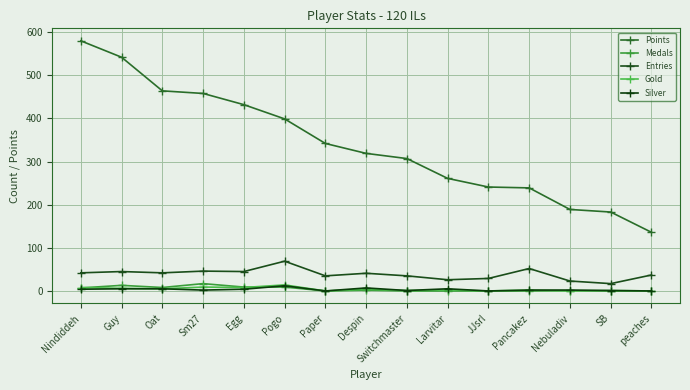

Does the chart have visible grid lines?

Yes